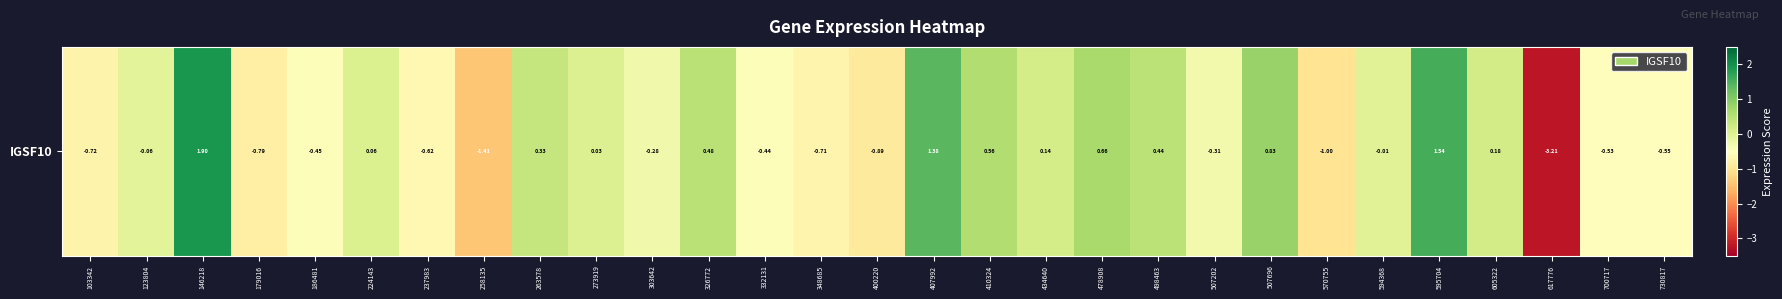

Where does the data first go above 0?

146218